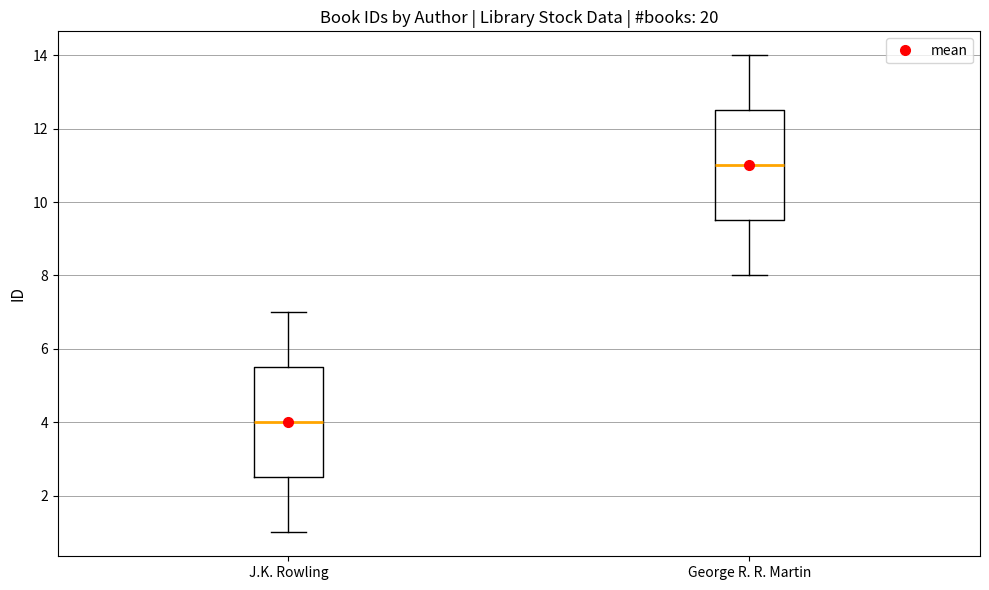

Reading left to right, read every box against the y-axis: the position of its median line, the range the box covers, and the ends of its whiskers. The values are not printed on the chart, so give them approximately, as read against the axis.

J.K. Rowling: median 4.0, box 2.6 to 5.6, whiskers 1.0 to 7.0
George R. R. Martin: median 11.0, box 9.6 to 12.6, whiskers 8.0 to 14.0